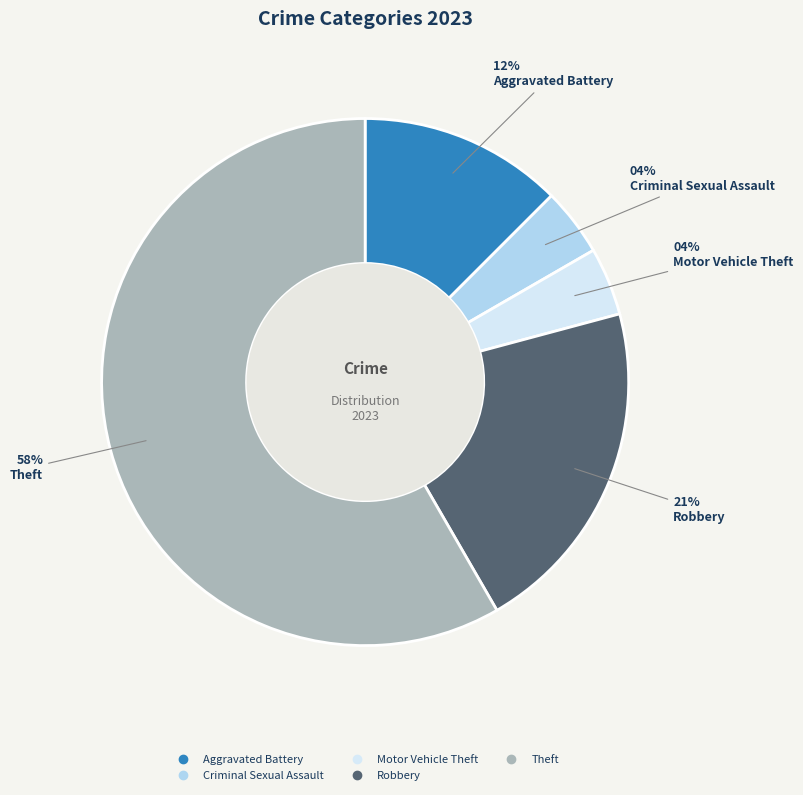

Is there a majority slice in this chart?

Yes